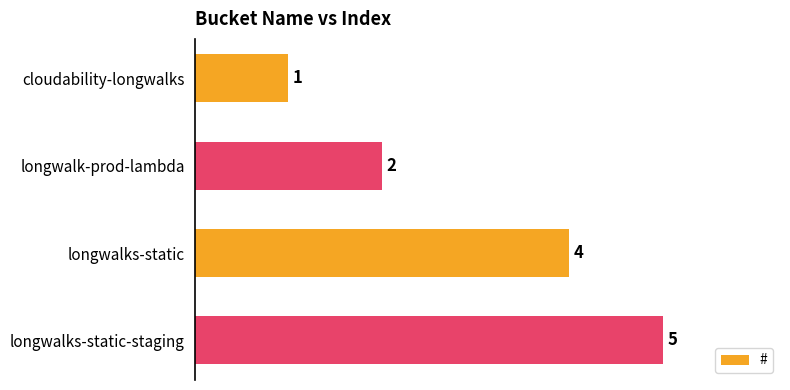

How many values are between 2 and 5?

3